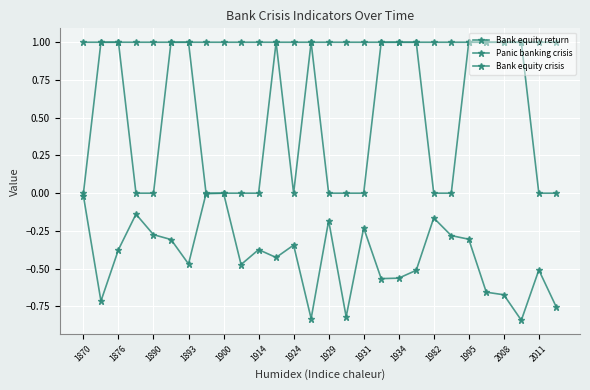

What is the sum of all Bank equity return values?

-11.8